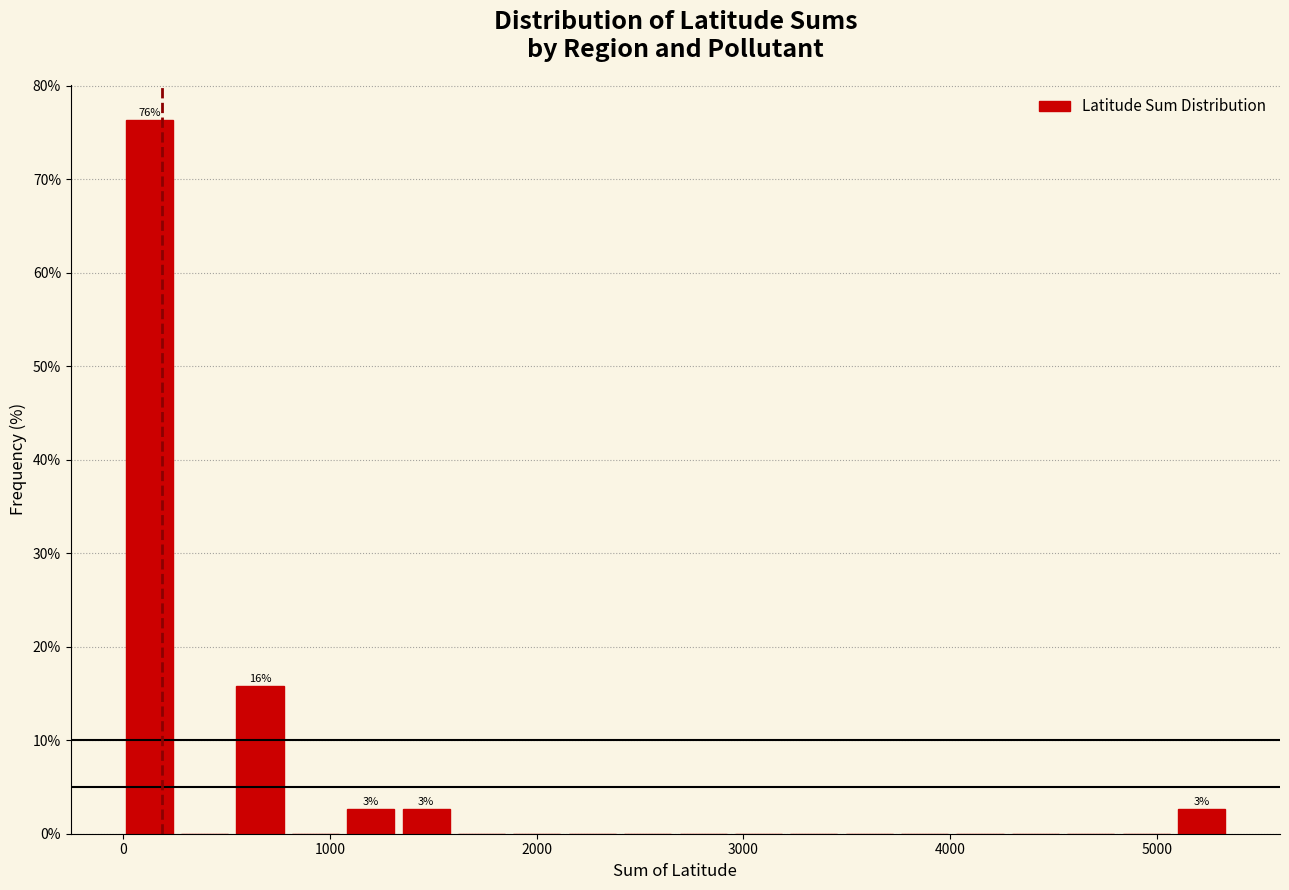

Read against the x-axis, roughly where is the centre of the tallest bar?

100